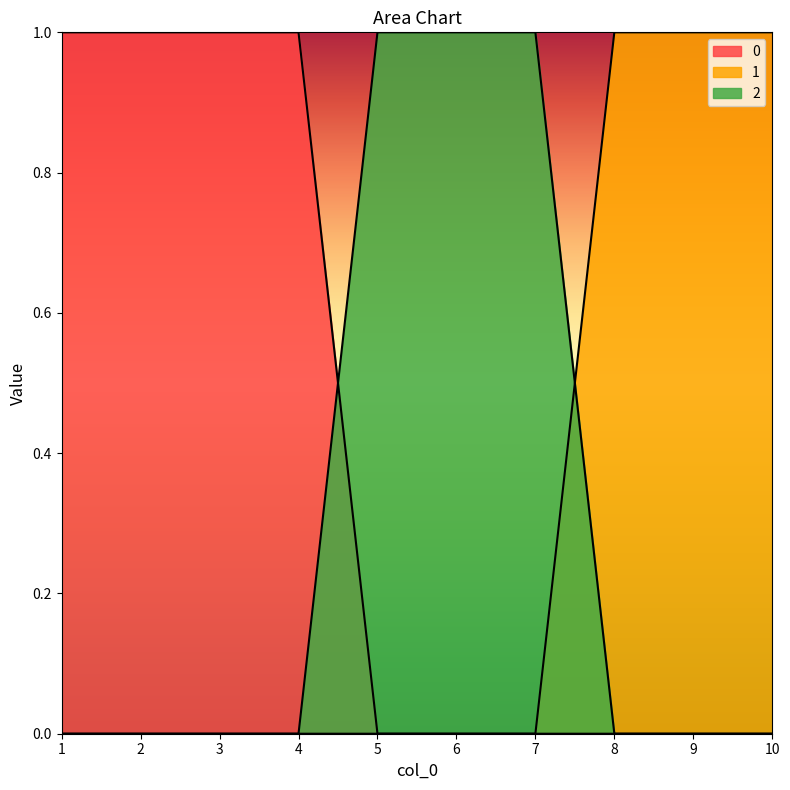

What is the difference between the second highest and minimum values in the 1 series?

1